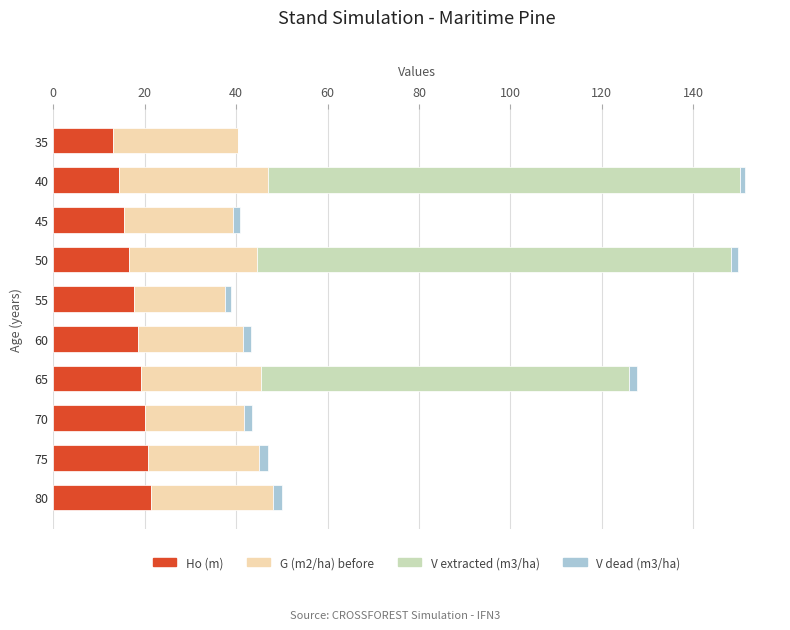

Is it true that Ho (m) equals 16.6 at 50?

True